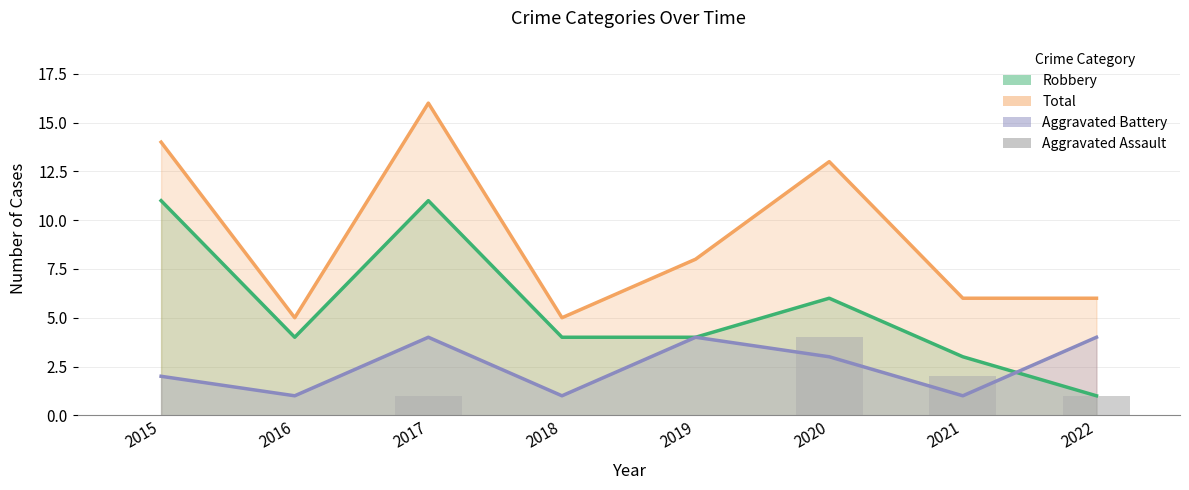

Where is the data nearest to the value 2?

2021